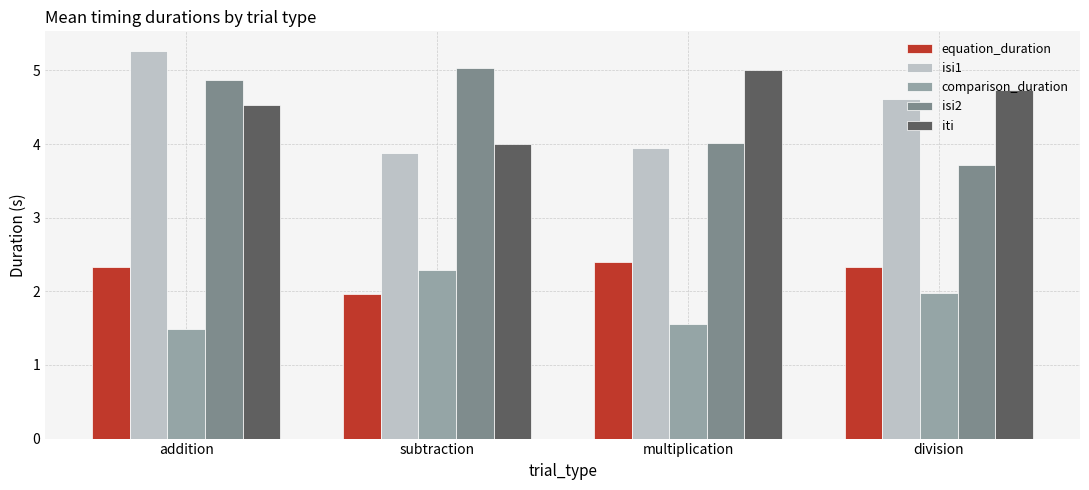

Between addition and subtraction, which series saw the biggest shift?

isi1